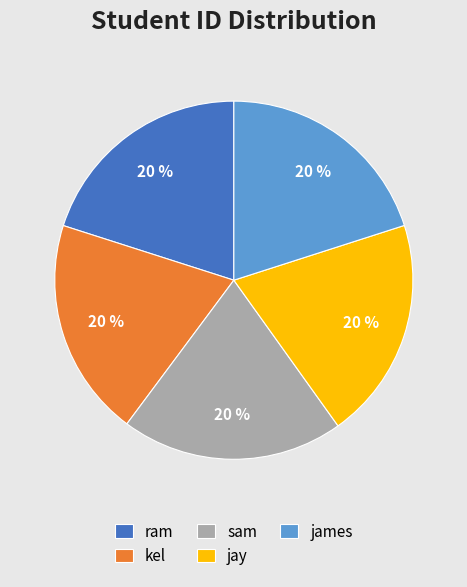

How many segments does this pie chart have?

5